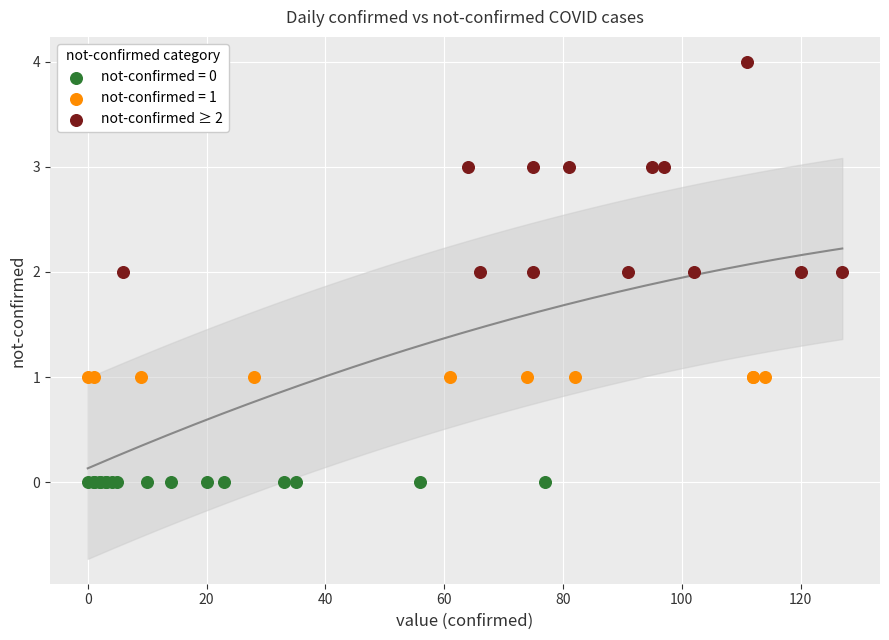

Which series reaches the minimum Y coordinate?

not-confirmed = 0